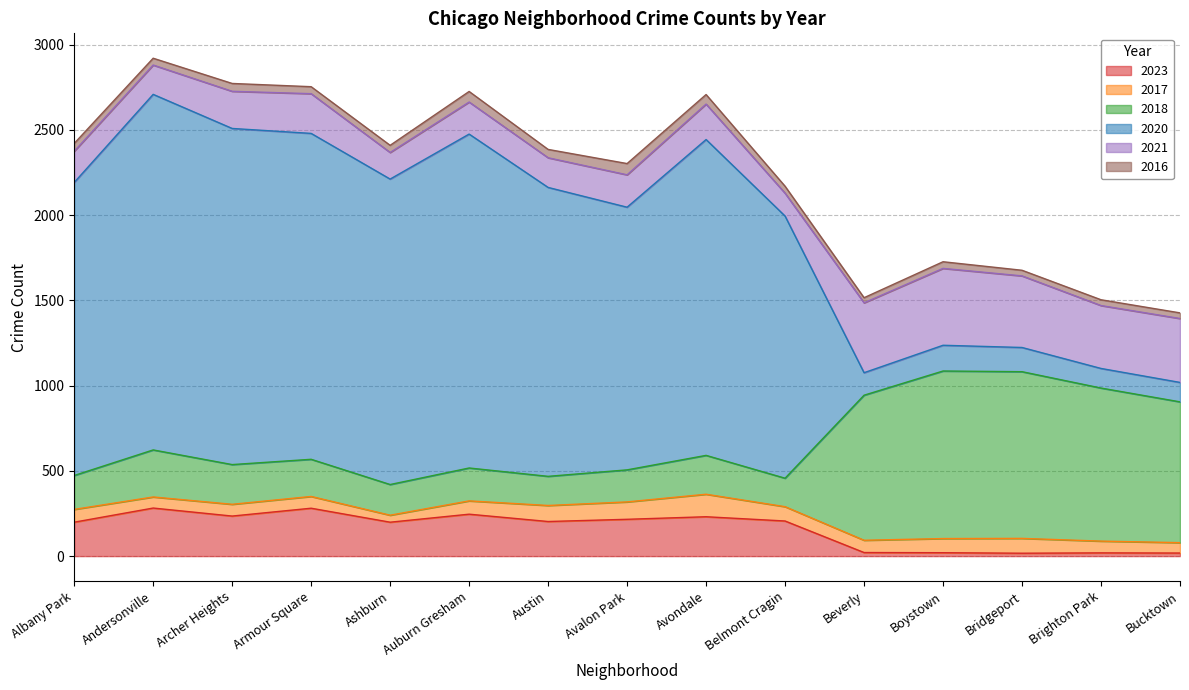

The value of 2023 at Auburn Gresham is 350. True or false?

False